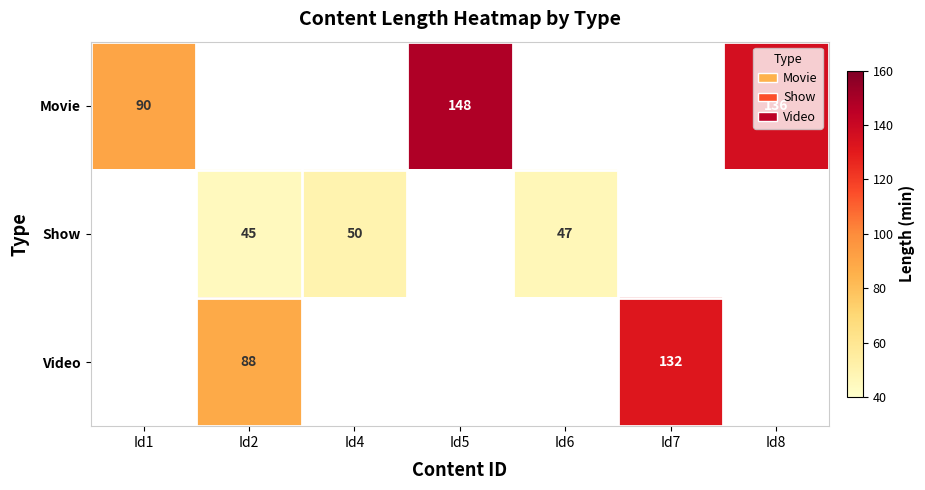

The value of Show at Id2 is 25. True or false?

False